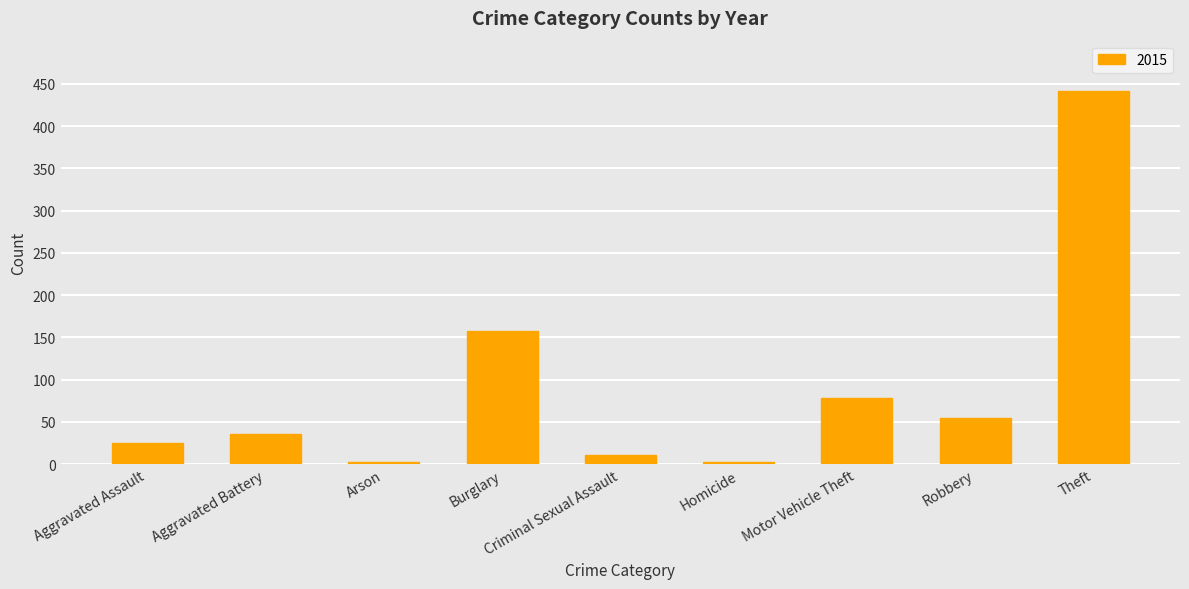

What is the ratio of the value at Burglary to the value at Aggravated Assault?

6.3